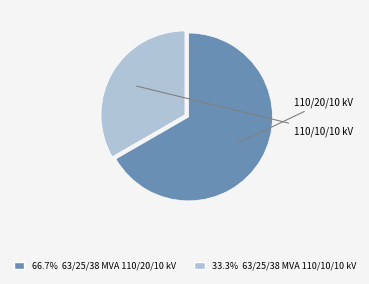

Is there any slice that represents more than half of the pie?

Yes